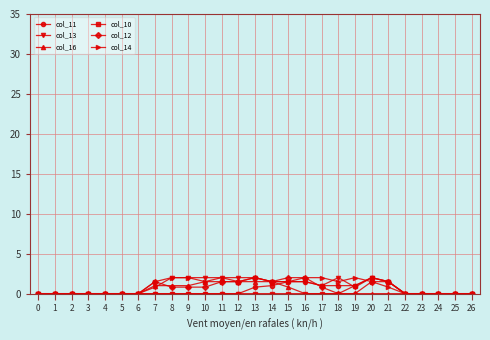

Is the value of col_11 at 19 greater than the value of col_10 at 24?

Yes